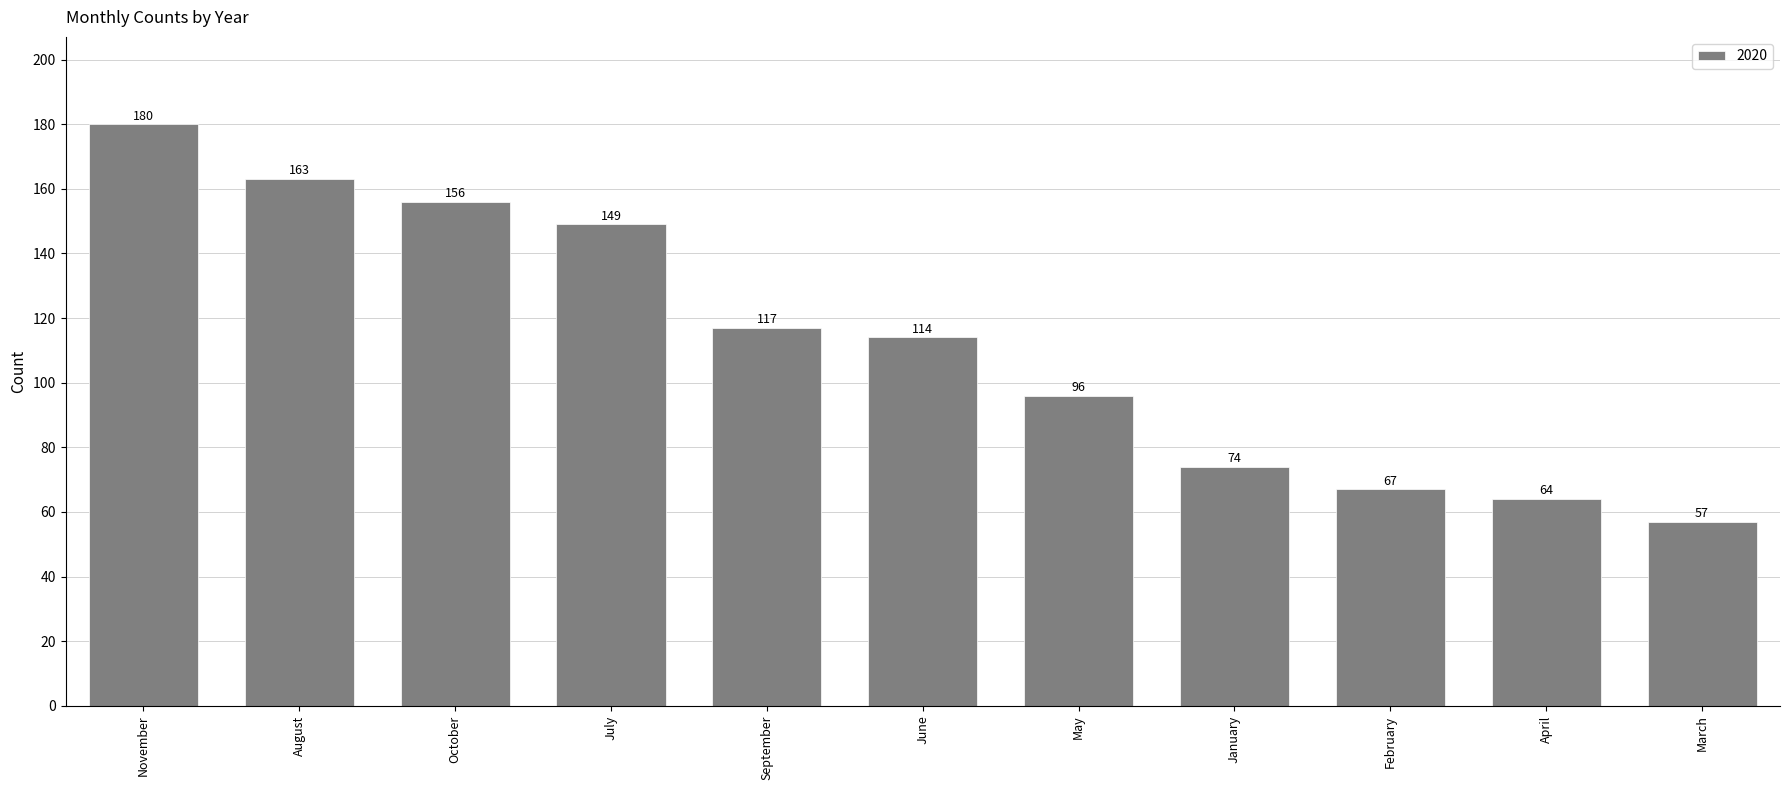

The chart shows a value of 180 at November. True or false?

True